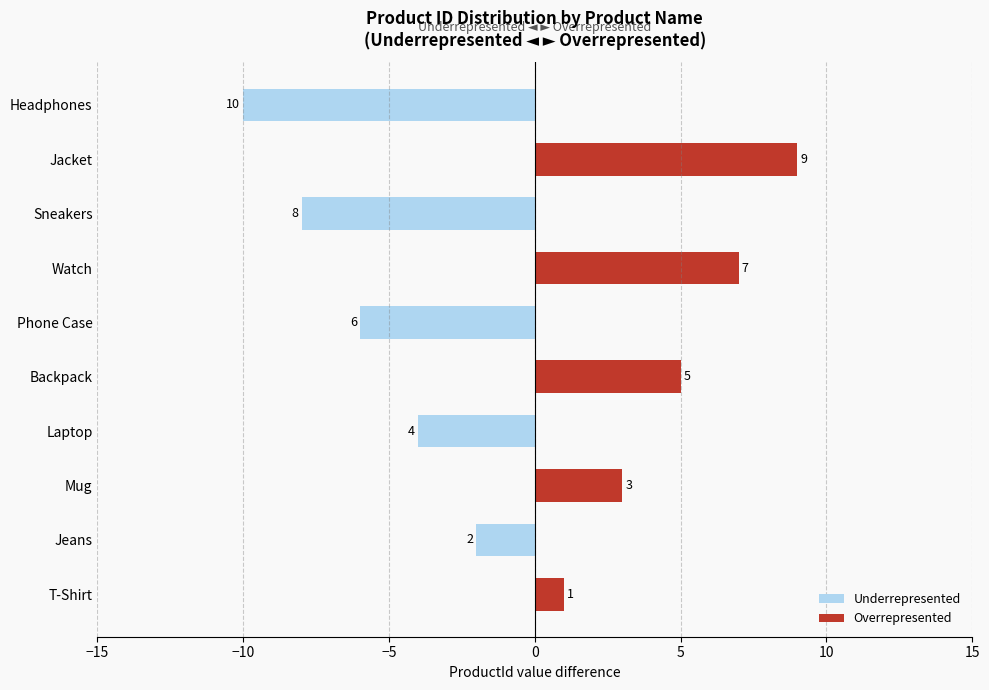

What is the total value across all series at Laptop?

-4